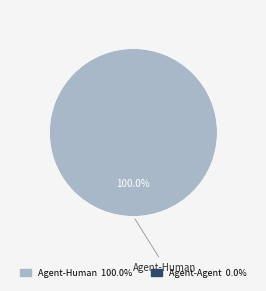

Count the number of slices in the pie.

1